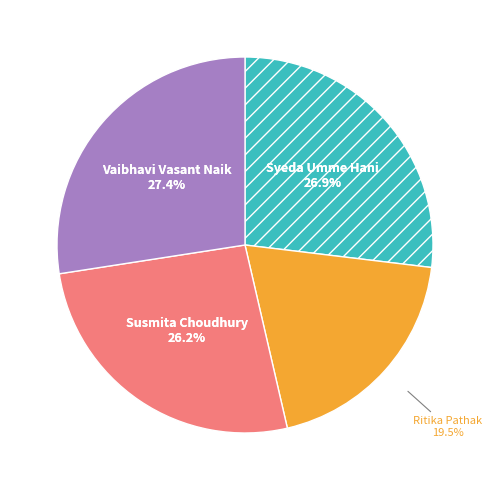

Which category has the biggest portion of the pie?

Vaibhavi Vasant Naik